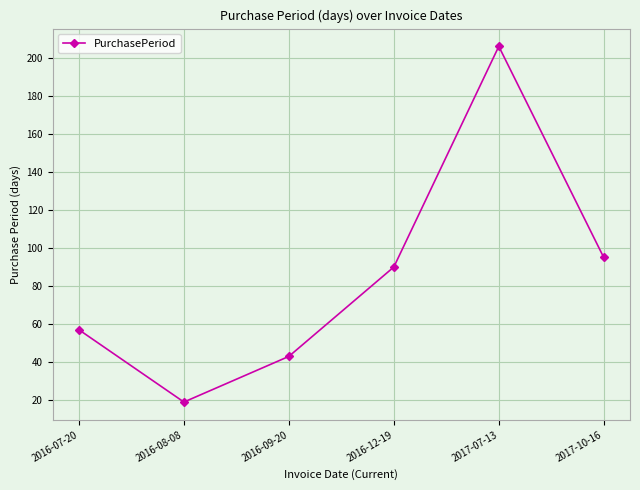

Reading right to left, extract all data points from this chart.

95	206	90	43	19	57